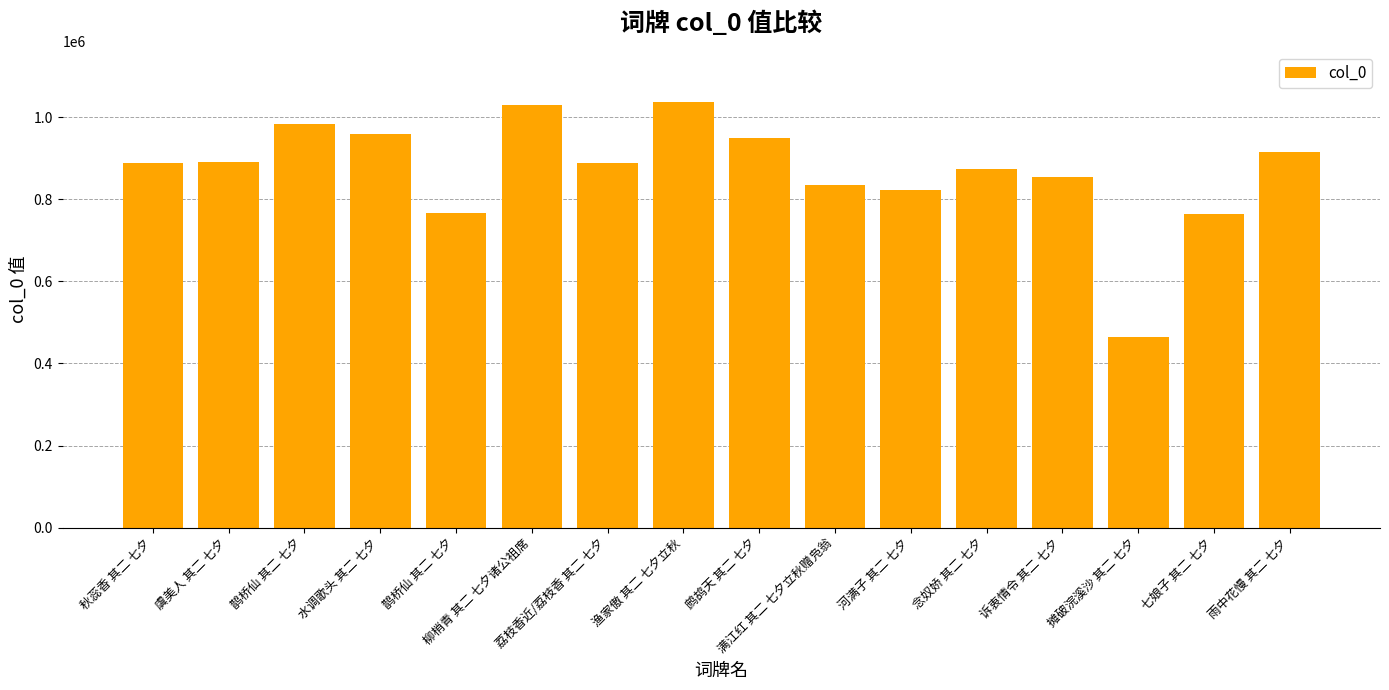

List the labels in order of value, largest first.

渔家傲 其二 七夕立秋, 柳梢青 其二 七夕诸公祖席, 鹊桥仙 其二 七夕, 水调歌头 其二 七夕, 鹧鸪天 其二 七夕, 雨中花慢 其二 七夕, 虞美人 其二 七夕, 荔枝香近/荔枝香 其二 七夕, 秋蕊香 其二 七夕, 念奴娇 其二 七夕, 诉衷情令 其二 七夕, 满江红 其二 七夕立秋赠凫翁, 河满子 其二 七夕, 鹊桥仙 其二 七夕, 七娘子 其二 七夕, 摊破浣溪沙 其二 七夕